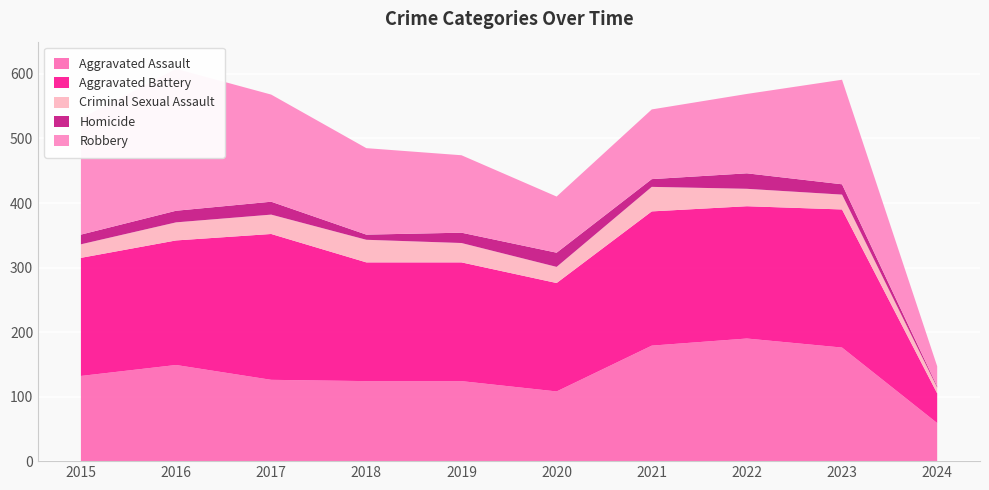

Reading left to right, transcribe all the data shown in this chart.

Aggravated Assault: 2015=132	2016=149	2017=126	2018=124	2019=124	2020=108	2021=179	2022=190	2023=176	2024=59
Aggravated Battery: 2015=183	2016=193	2017=226	2018=184	2019=184	2020=168	2021=208	2022=205	2023=214	2024=46
Criminal Sexual Assault: 2015=21	2016=28	2017=30	2018=35	2019=30	2020=25	2021=38	2022=27	2023=23	2024=9
Homicide: 2015=15	2016=18	2017=20	2018=8	2019=16	2020=22	2021=12	2022=24	2023=16	2024=2
Robbery: 2015=180	2016=220	2017=166	2018=134	2019=120	2020=87	2021=108	2022=123	2023=162	2024=31